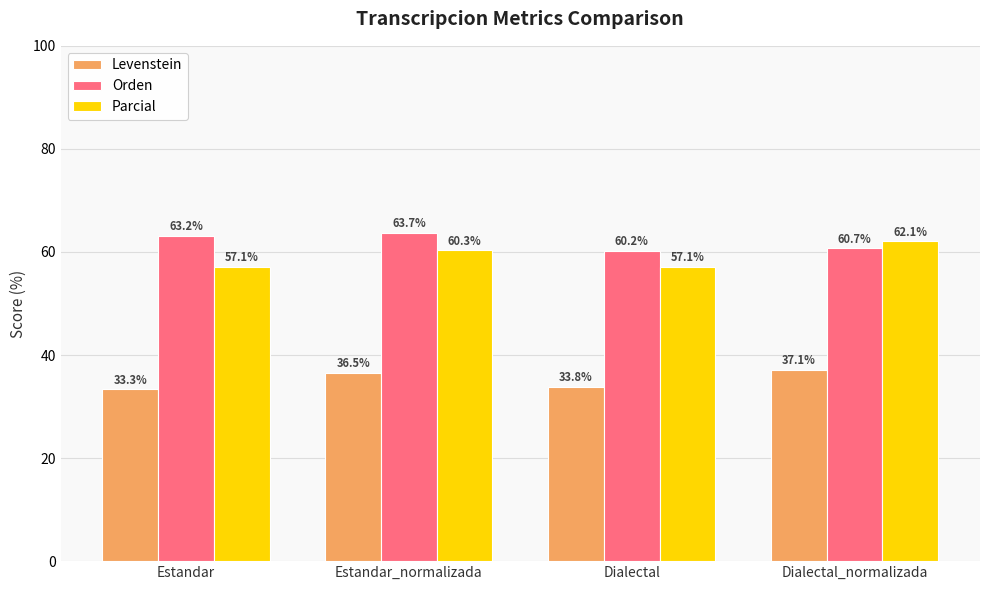

What is the label of the 2nd bar from the right?

Dialectal